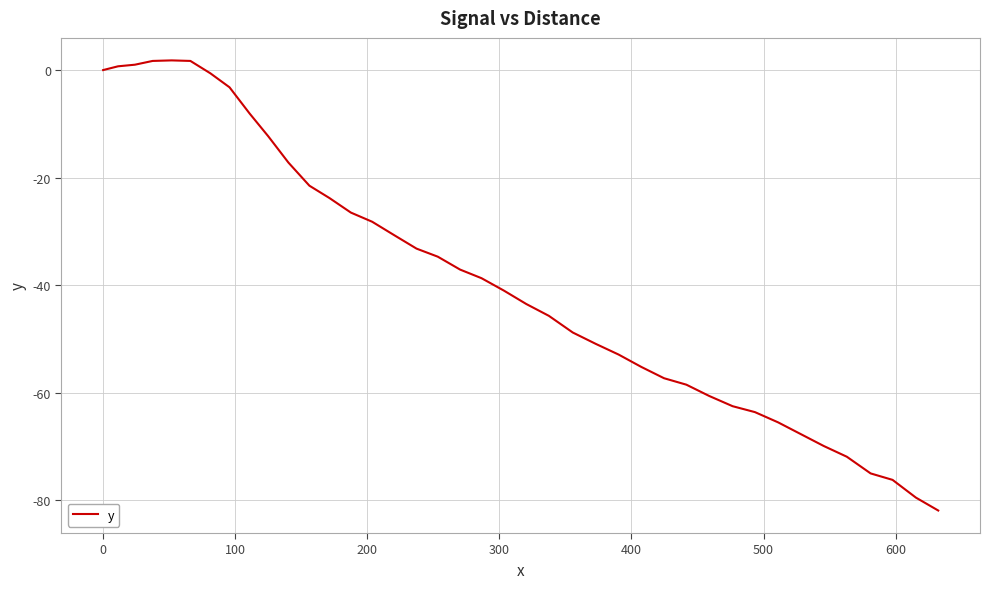

What is the smallest value displayed?

-81.9